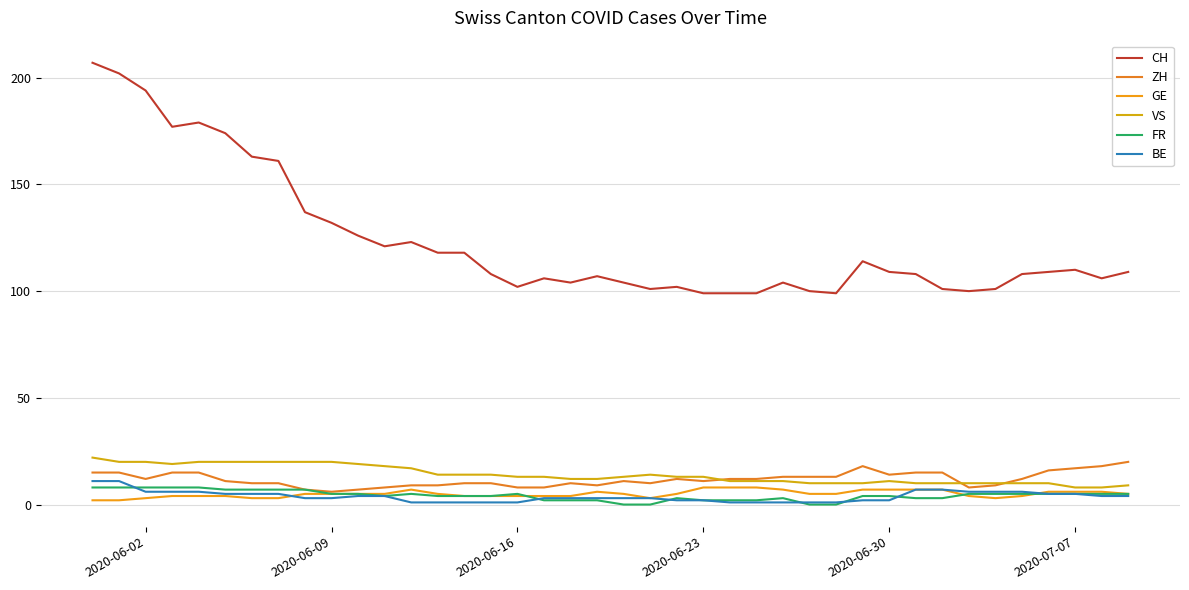

How many series are shown in this chart?

6